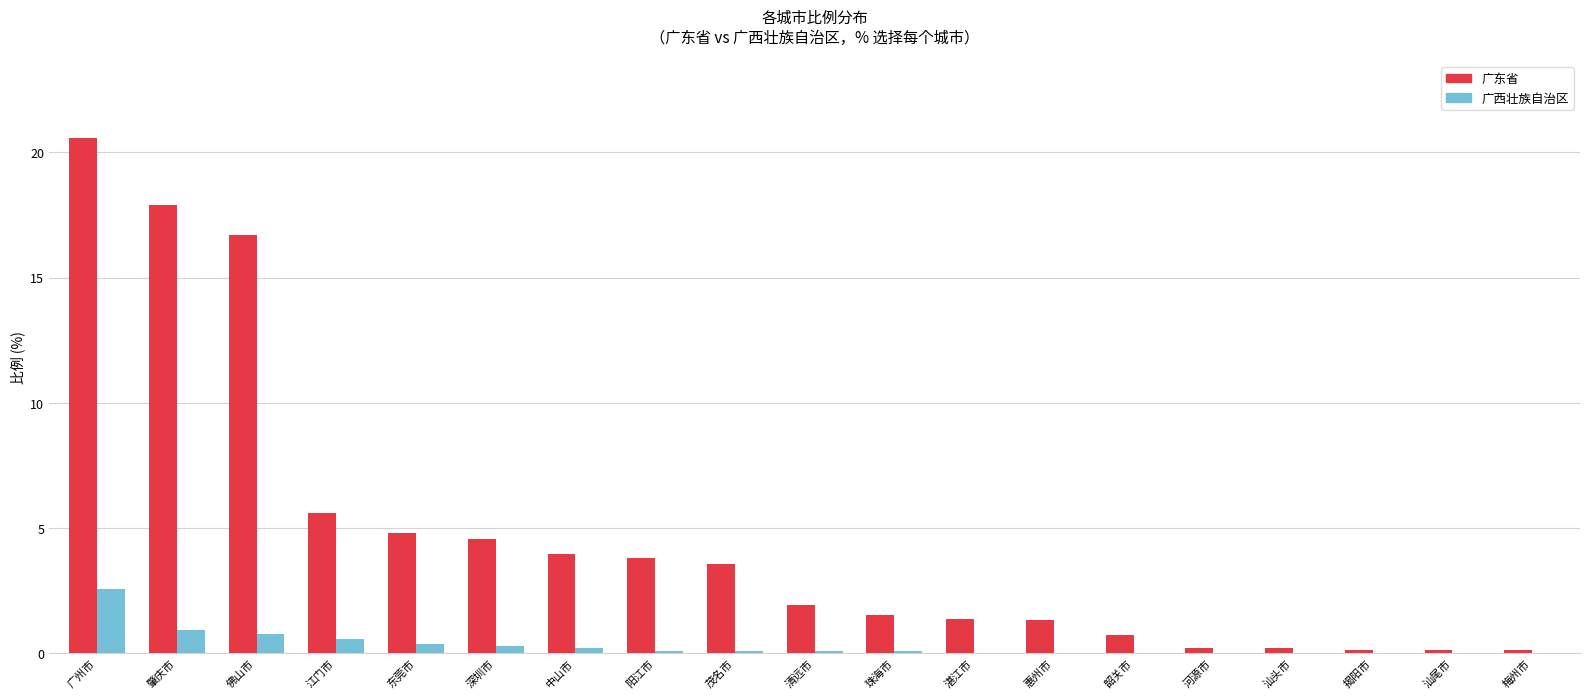

Which series has the largest total across all categories?

广东省